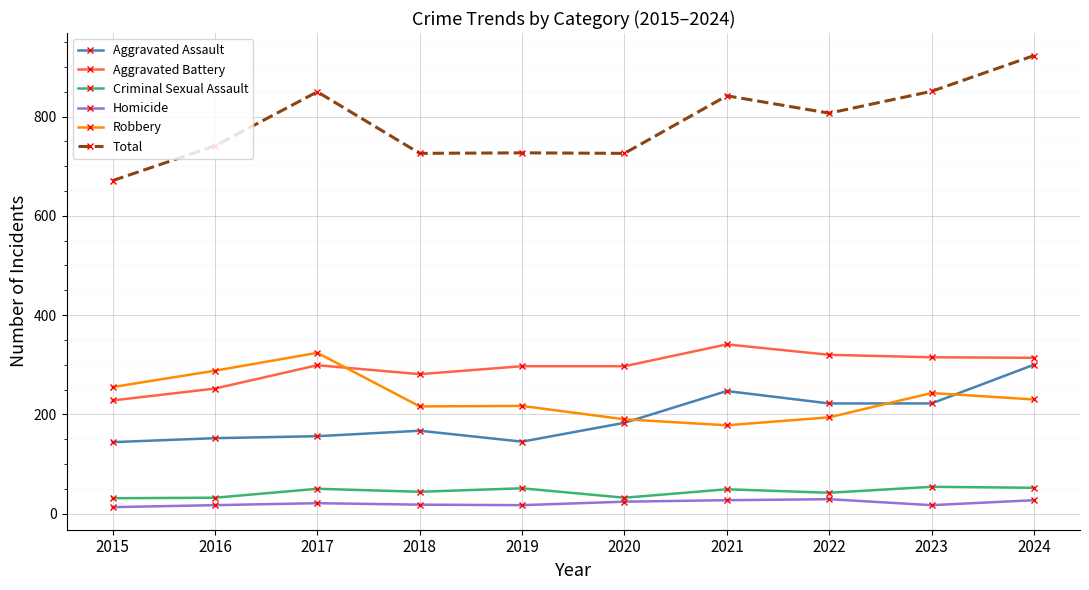

What is the difference between the highest and lowest values at 2024?

896